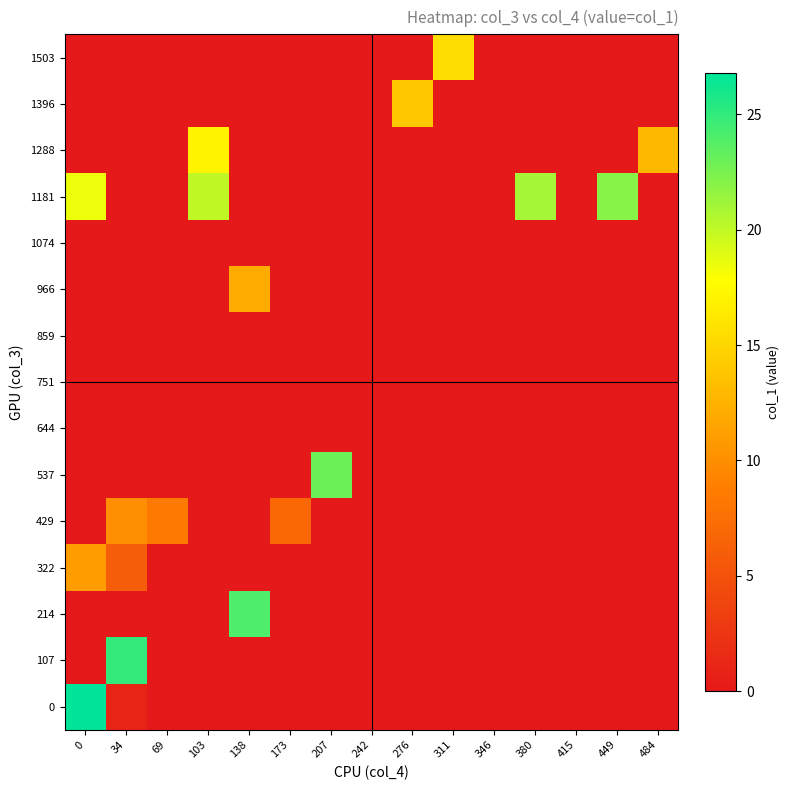

At how many categories does at least one series exceed 22?

4